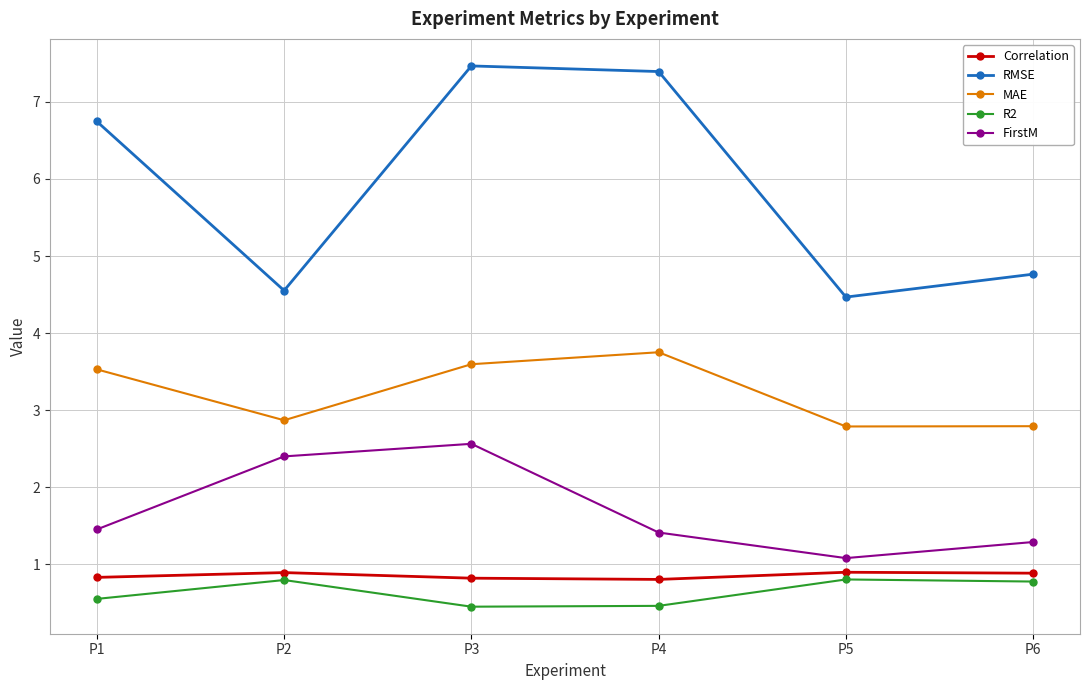

What is the difference between the FirstM values at P3 and P6?

1.3